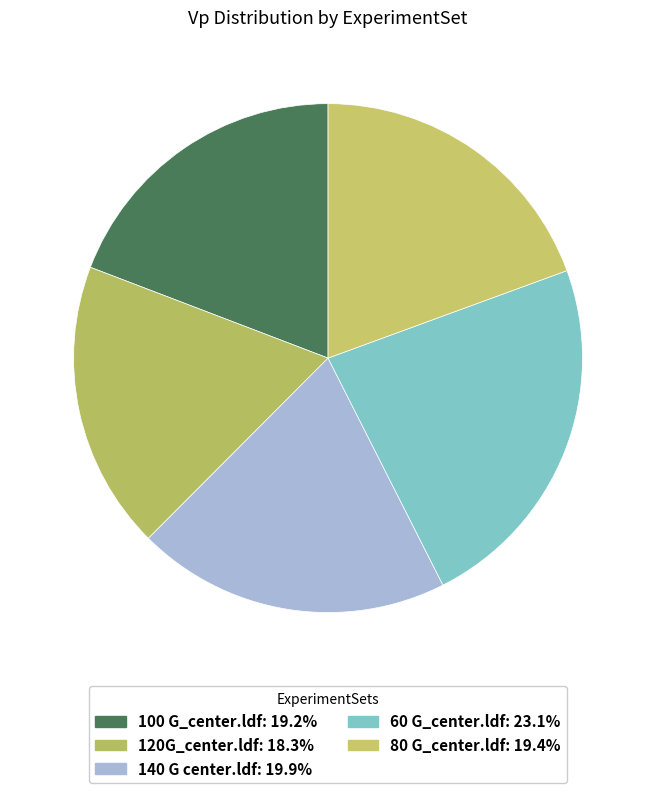

Does 120G_center.ldf account for over 50% of the chart?

No